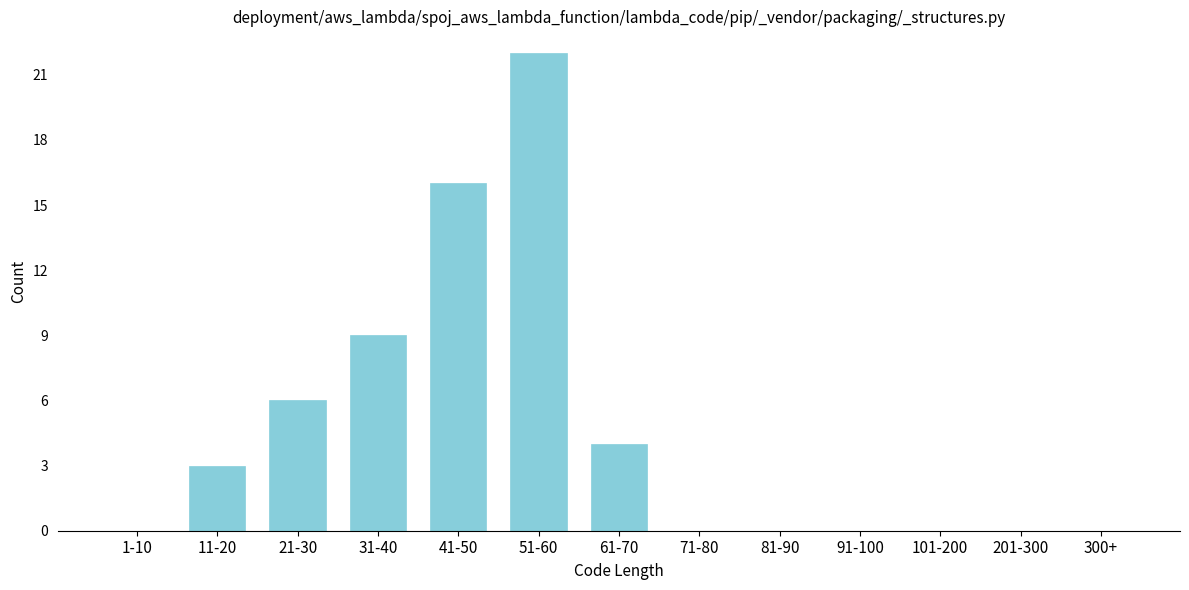

Reading right to left, extract all data points from this chart.

300+=0	201-300=0	101-200=0	91-100=0	81-90=0	71-80=0	61-70=4	51-60=22	41-50=16	31-40=9	21-30=6	11-20=3	1-10=0